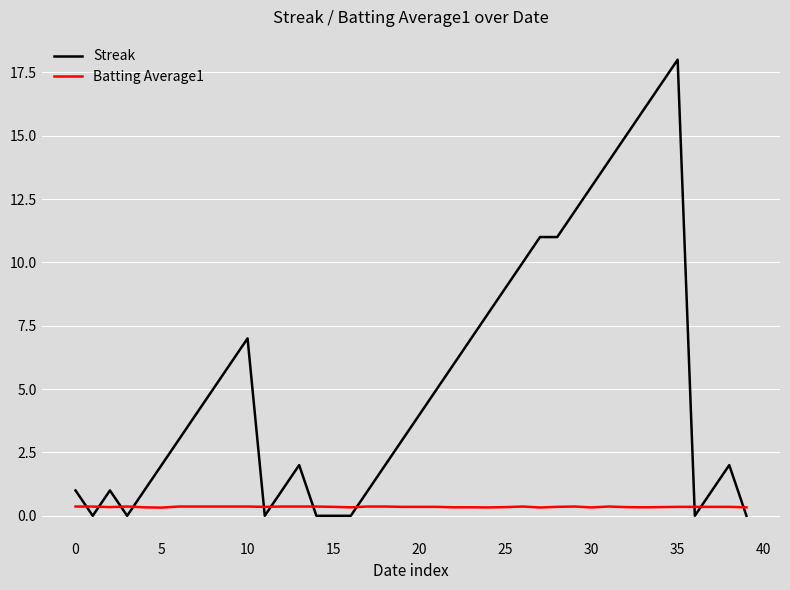

What is the maximum value shown in the chart?

18.0